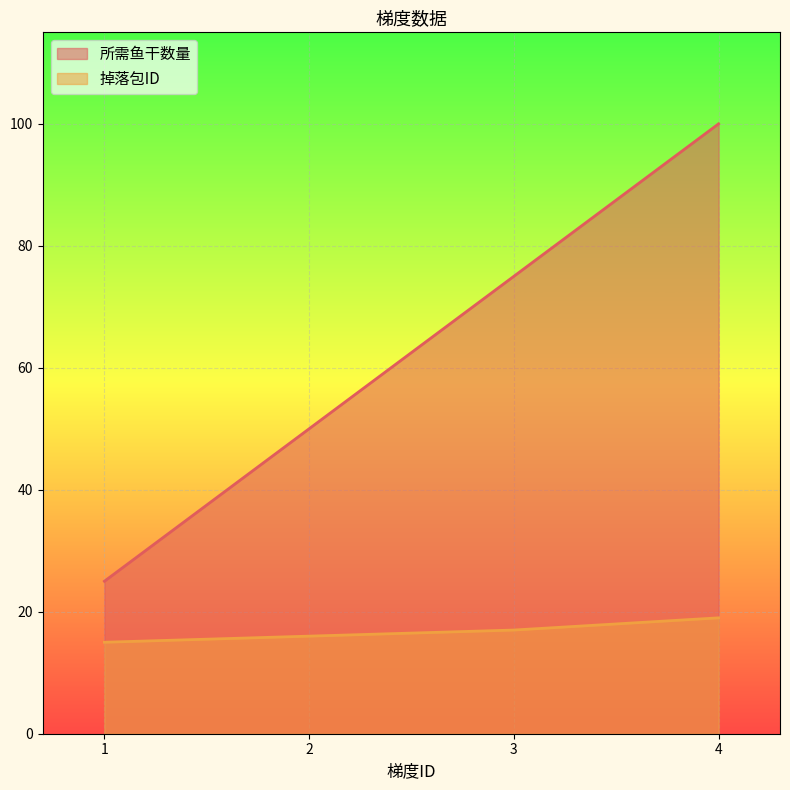

At 3, list the series in order from smallest to largest.

掉落包ID, 所需鱼干数量